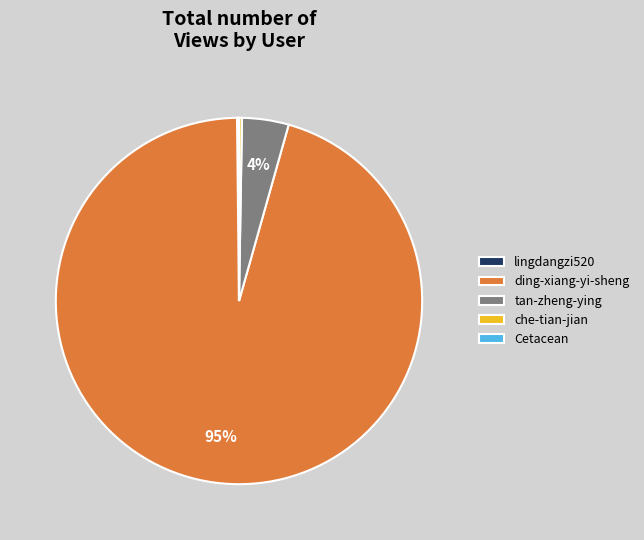

Does ding-xiang-yi-sheng represent more than half of the total?

Yes